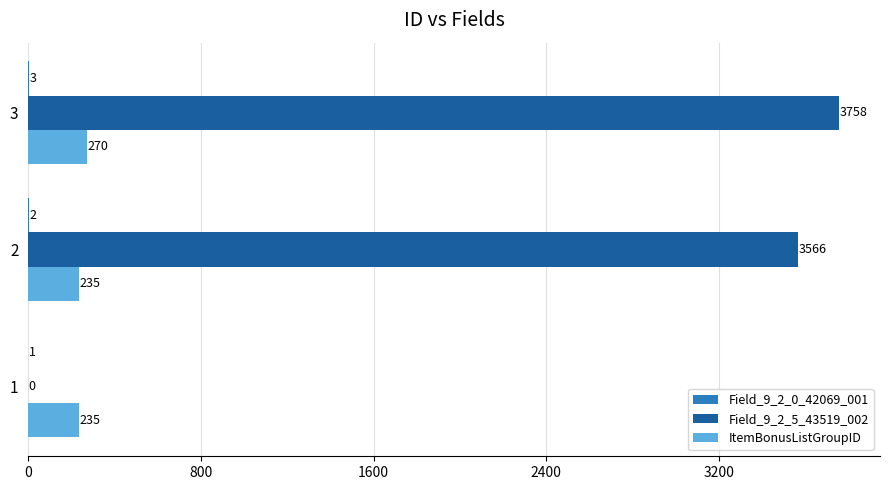

What is the maximum value shown in the chart?

3758